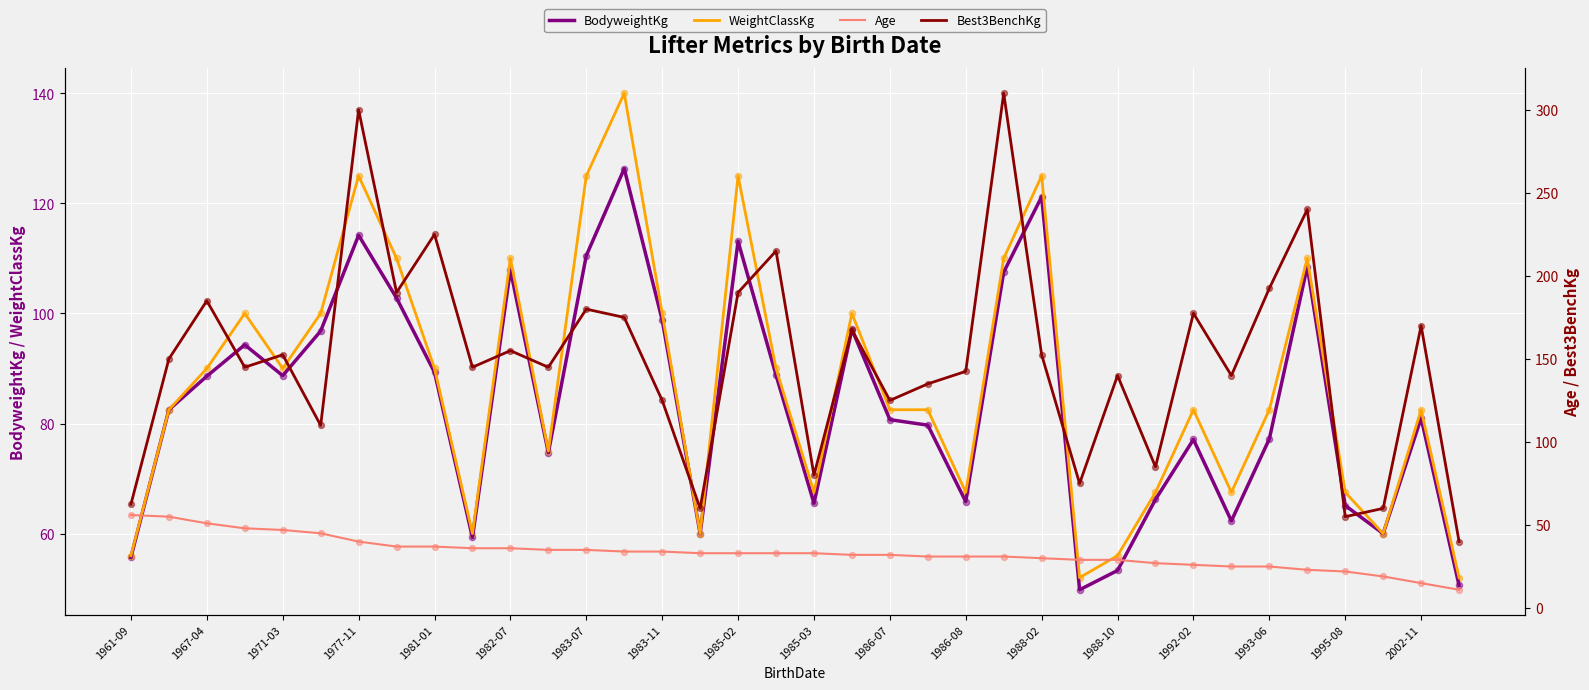

What are all the series names shown in the legend?

BodyweightKg, WeightClassKg, Age, Best3BenchKg